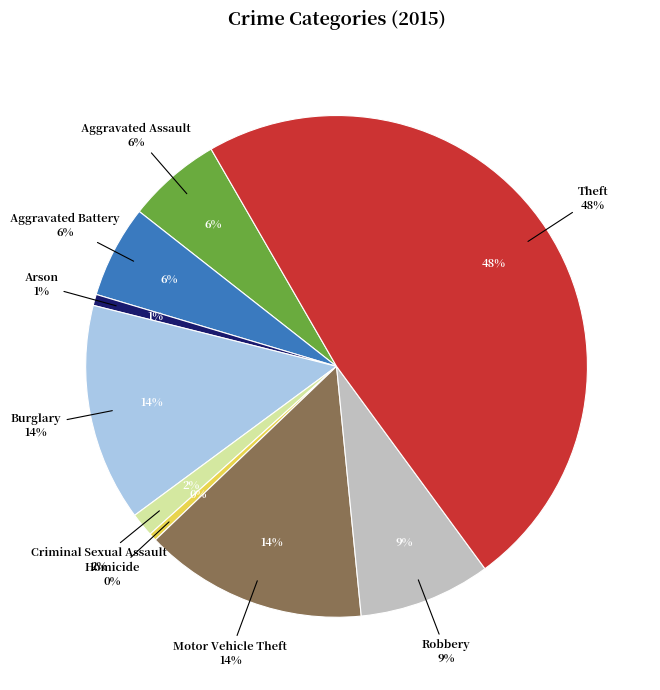

Do Robbery and Theft together represent more than half of the pie?

Yes